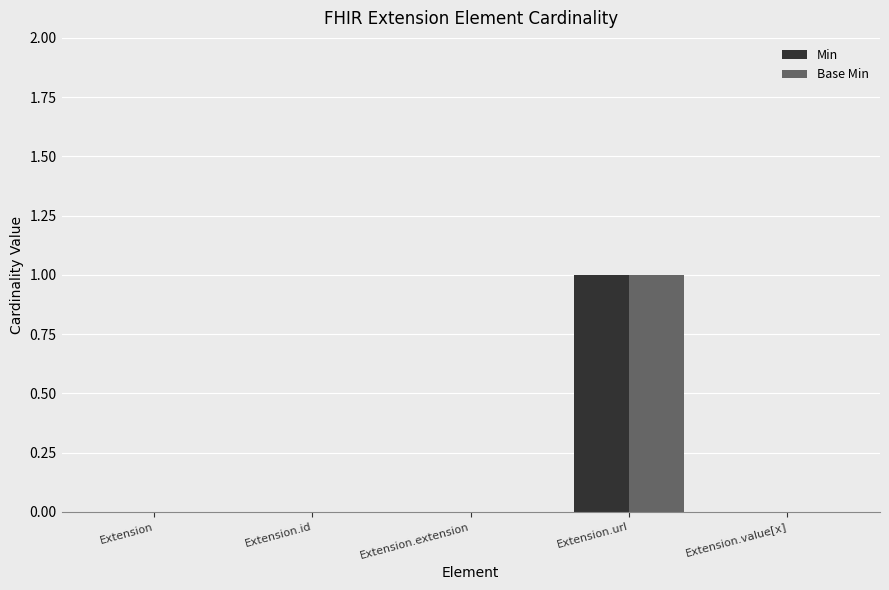

Which category has the highest value across all series?

Extension.url